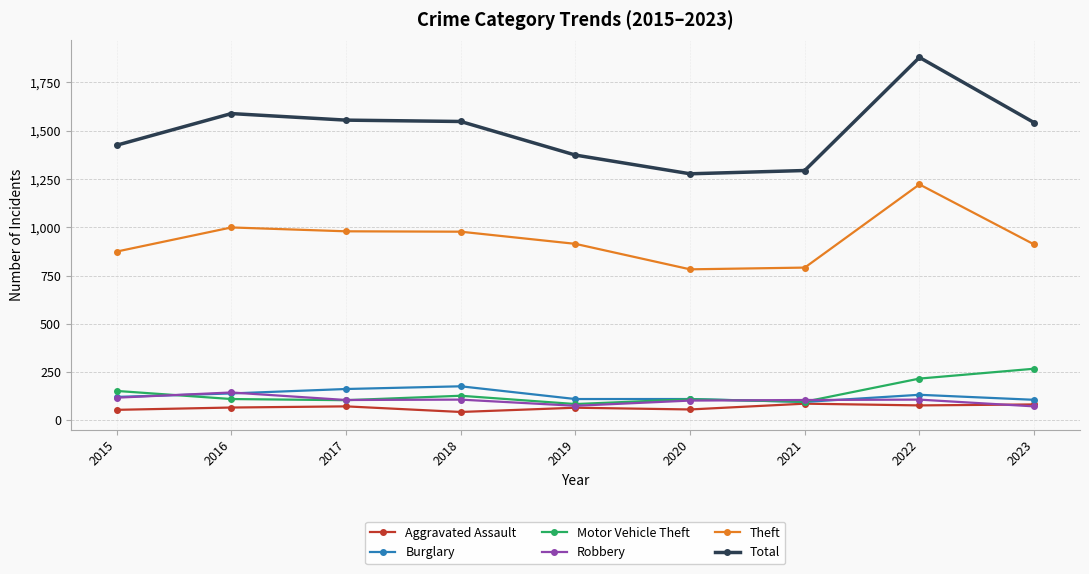

True or false: Motor Vehicle Theft has more than 2 points higher than both neighbors.

False